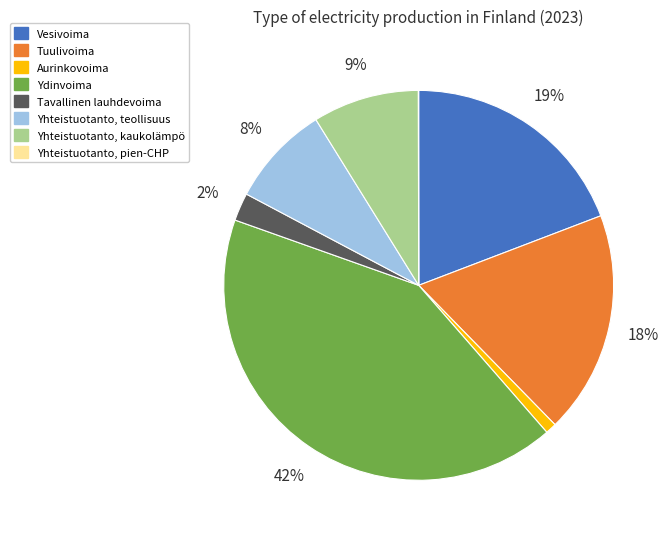

To the nearest percent, what is the average slice percentage?

12%